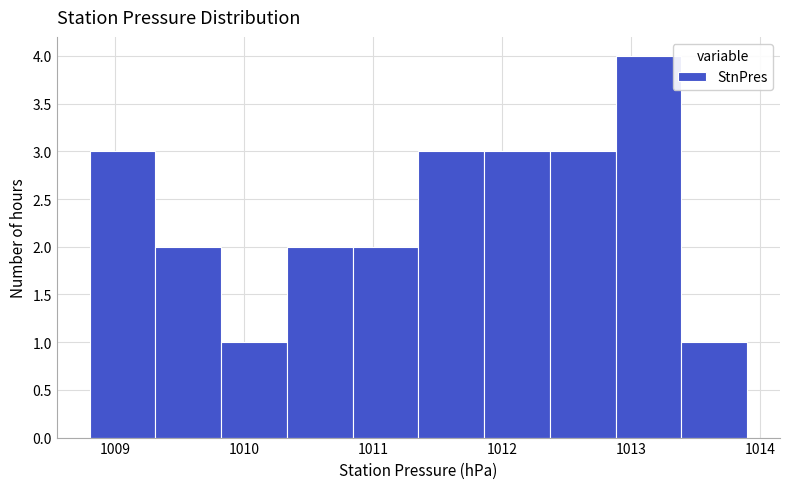

Reading left to right, list every bar in this chart as the range it spans on the x-axis followed by its height. Neither the bar edges nor the heights are printed on the chart, so give them approximately, as read against the axes.

1008.80 to 1009.31: 3
1009.31 to 1009.82: 2
1009.82 to 1010.33: 1
1010.33 to 1010.84: 2
1010.84 to 1011.35: 2
1011.35 to 1011.86: 3
1011.86 to 1012.37: 3
1012.37 to 1012.88: 3
1012.88 to 1013.39: 4
1013.39 to 1013.90: 1